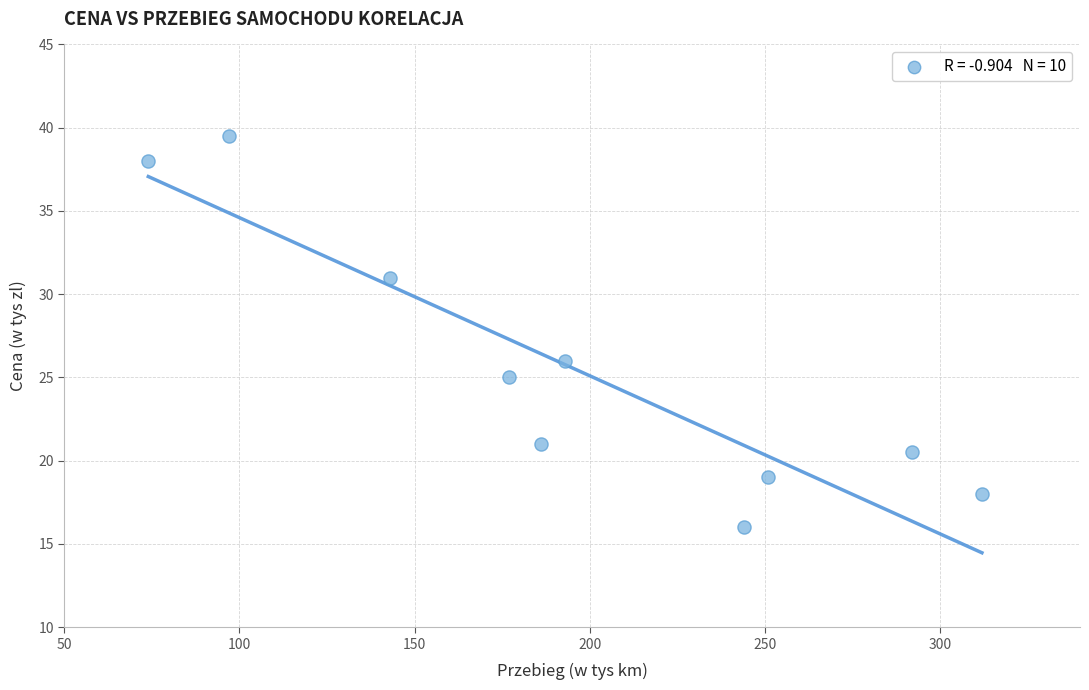

What Y value in the scatter plot is closest to 27?

26.0